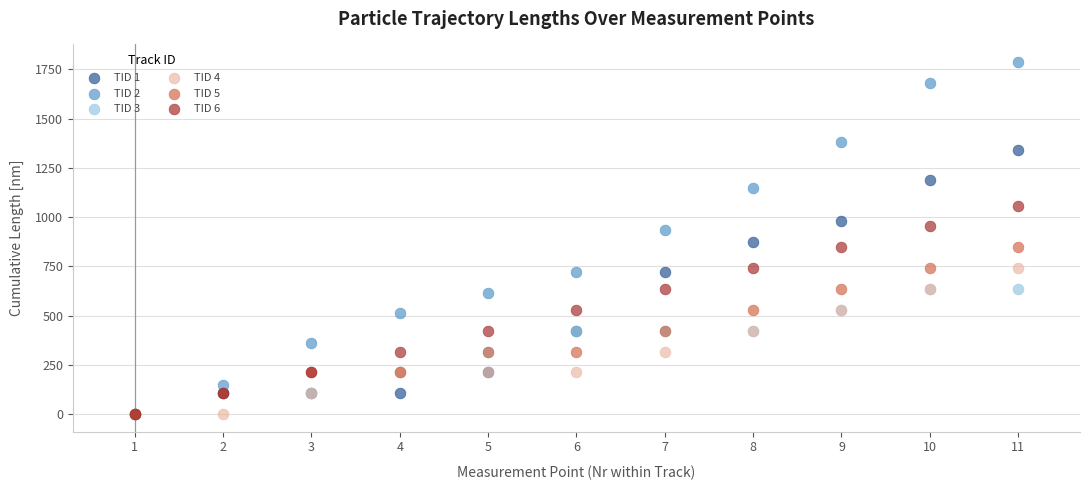

Across all series, what Y value is closest to 893?

871.9